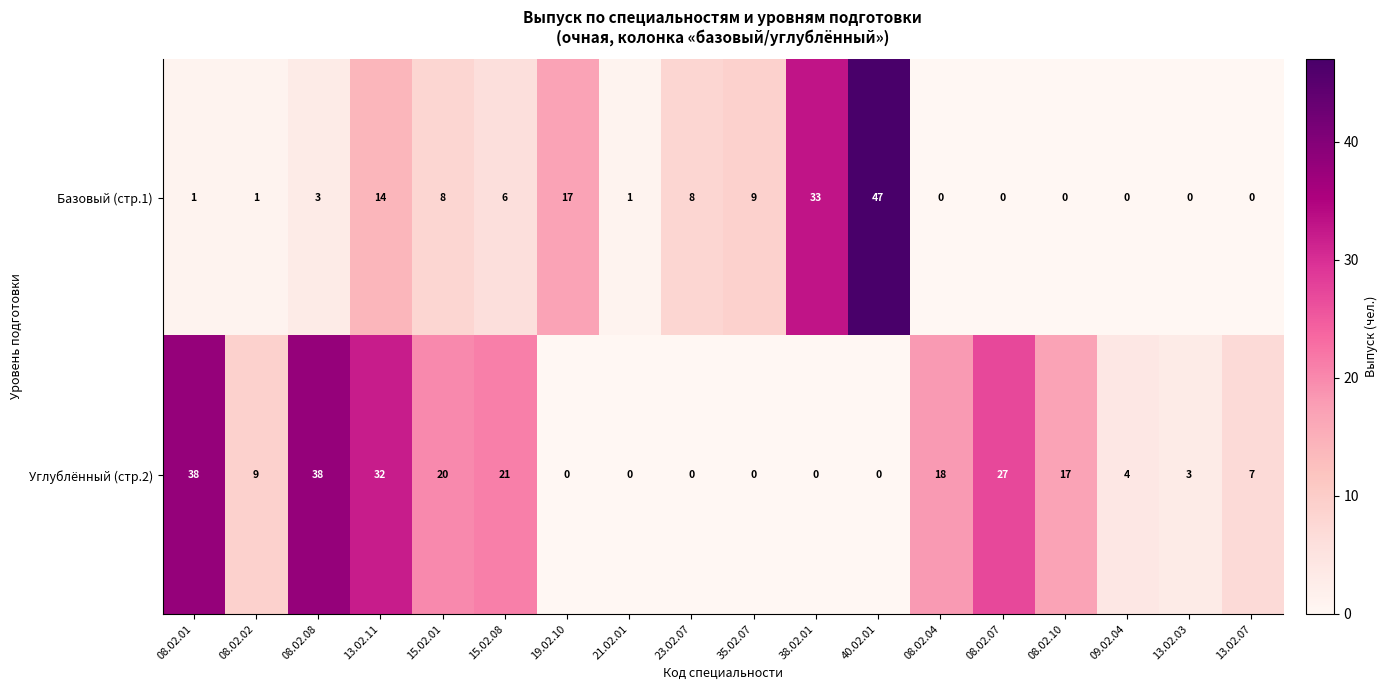

How many distinct data groups are displayed?

2